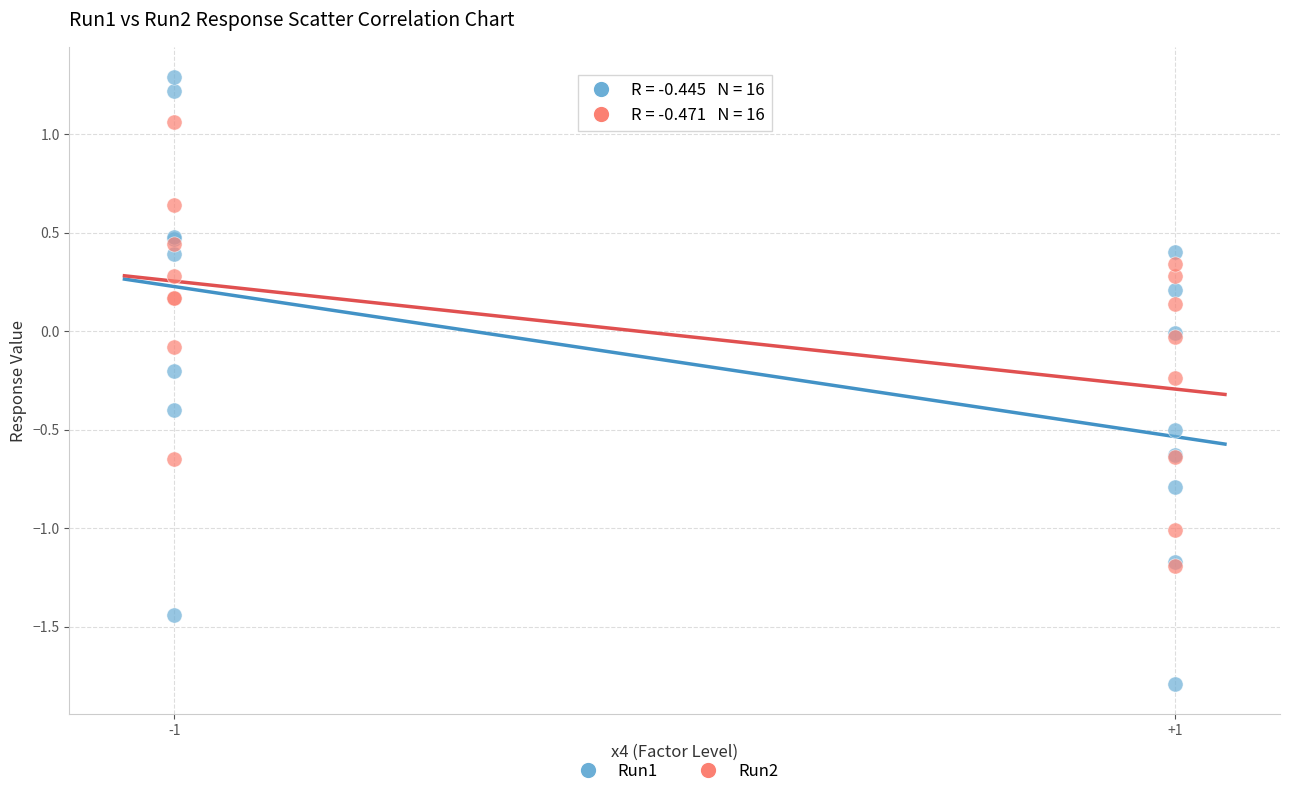

Which series contains the highest Y value?

Run1